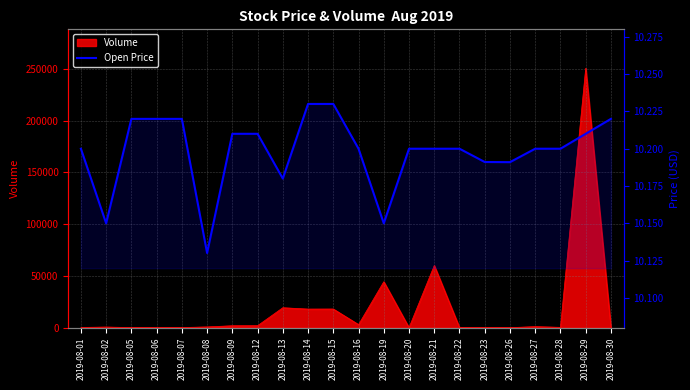

What is the difference between the maximum and minimum values?

0.1